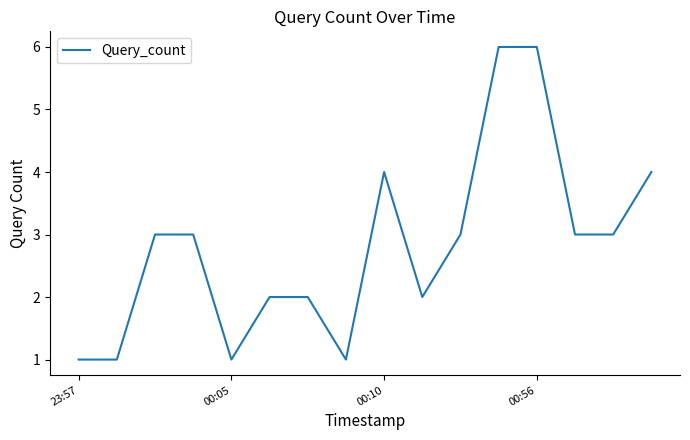

What is the maximum value shown in the chart?

6